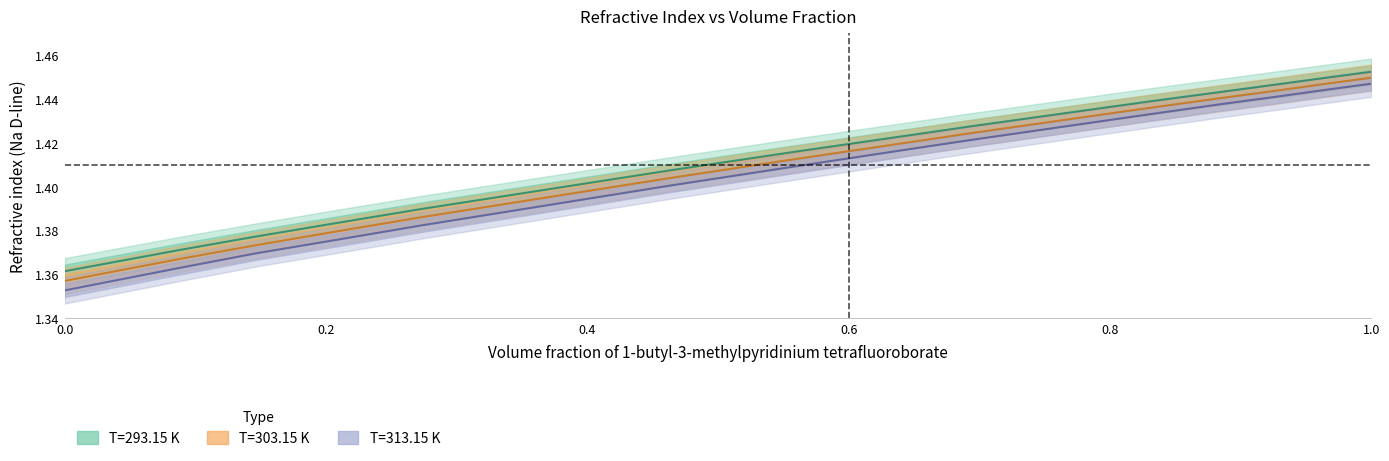

Which has a higher value, 0.8285 or 0.6583?

0.8285